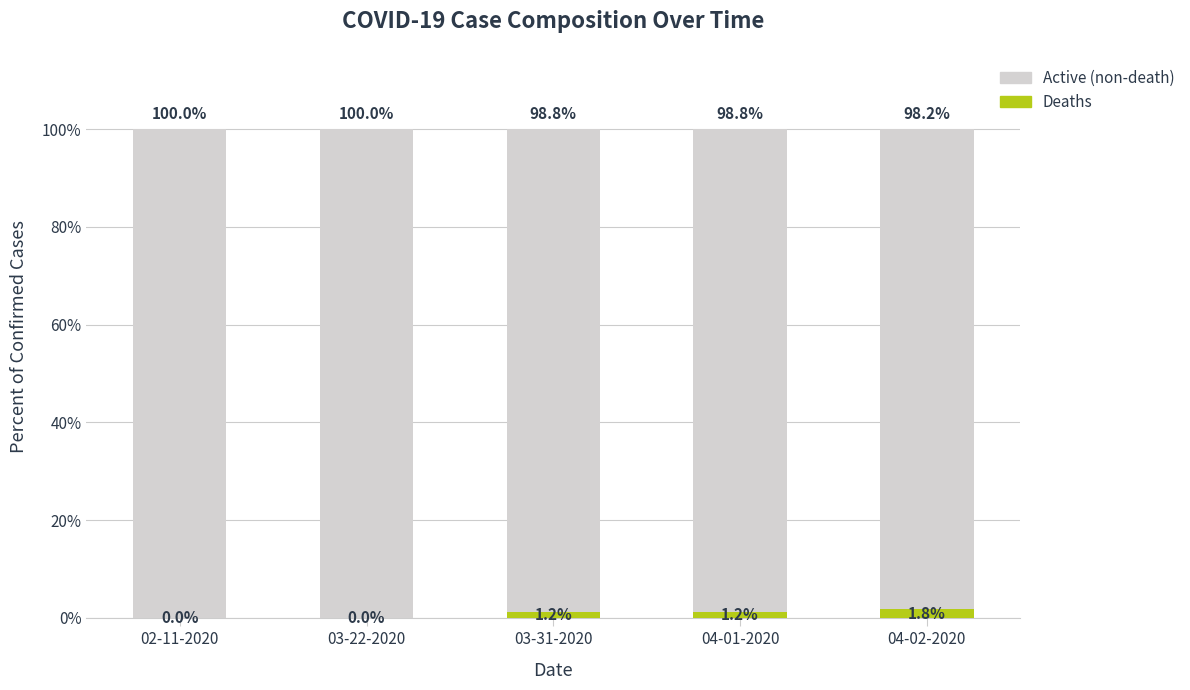

Which category has the highest value in the Deaths series?

04-02-2020